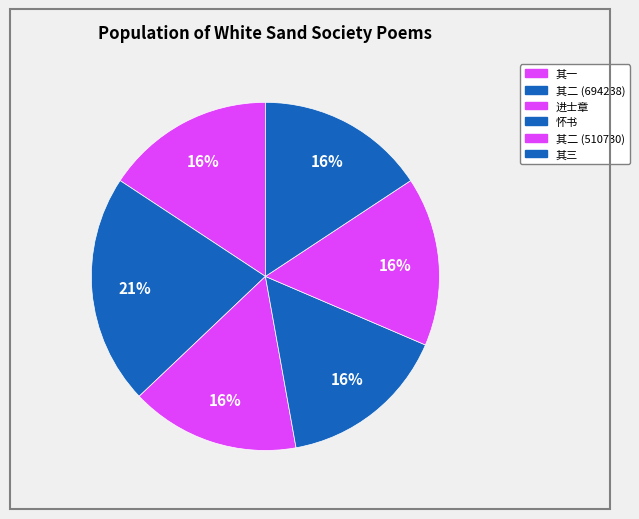

Rank the categories by value from lowest to highest.

菊节后五日丁明府彦诚携酒来饮白沙社赋补会 其一, 菊节后五日丁明府彦诚携酒来饮白沙社赋补会 其二, 菊节后五日丁明府彦诚携酒来饮白沙社赋补会 其三, 馆廷实进士于白沙社率尔成章兼呈丁明府, 白沙社有怀书张廷实诗后, 菊节后五日丁明府彦诚携酒来饮白沙社赋补会 其二